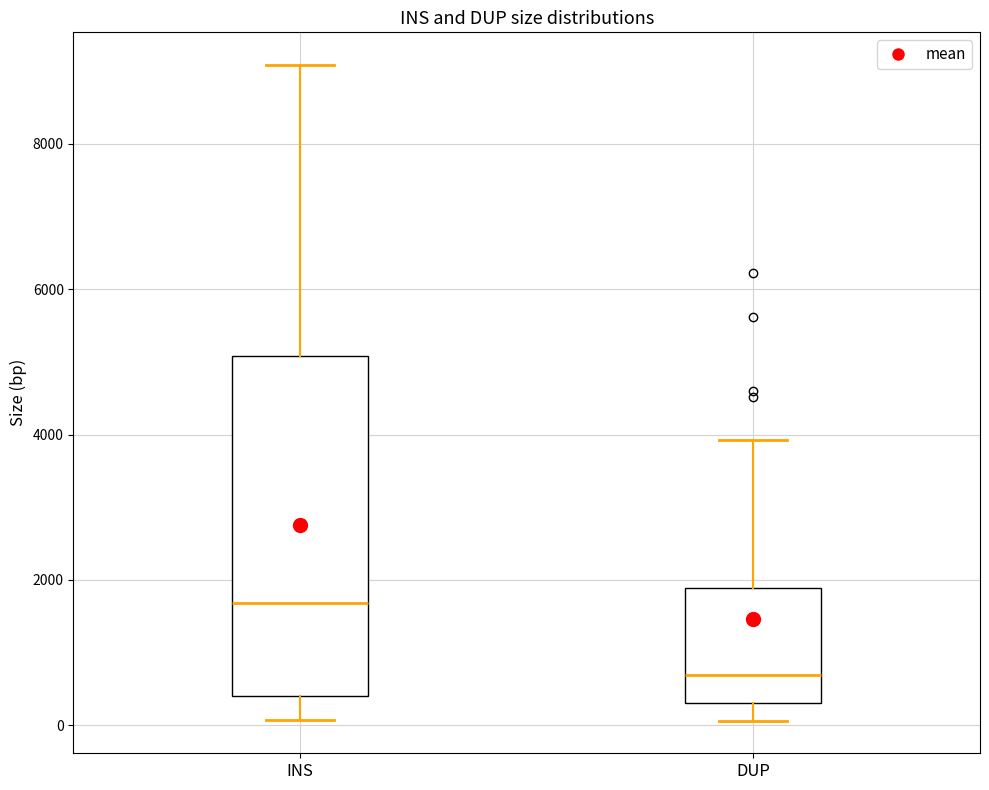

Which box's median line is the highest?

INS